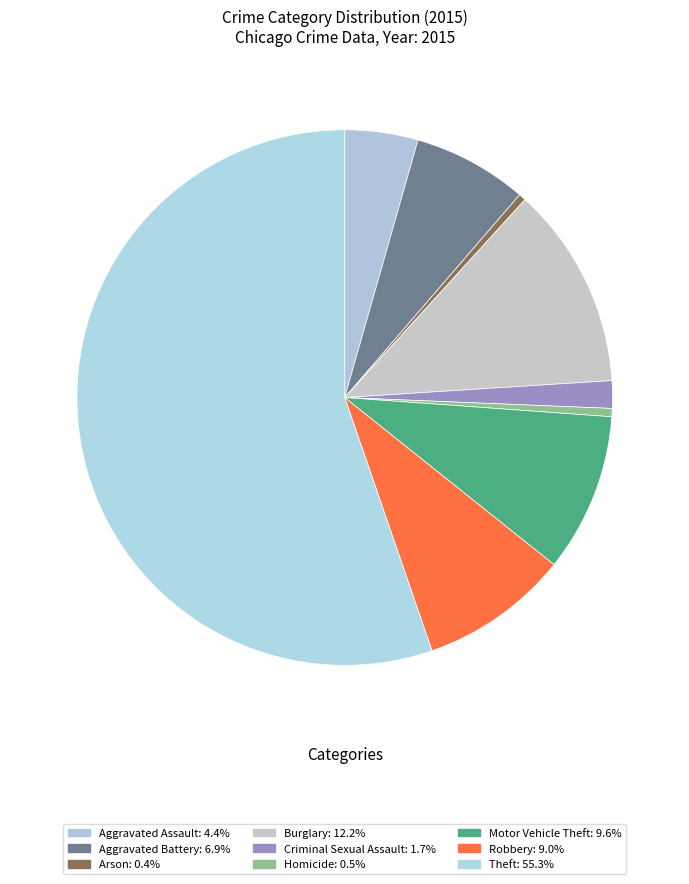

Count the number of slices in the pie.

9